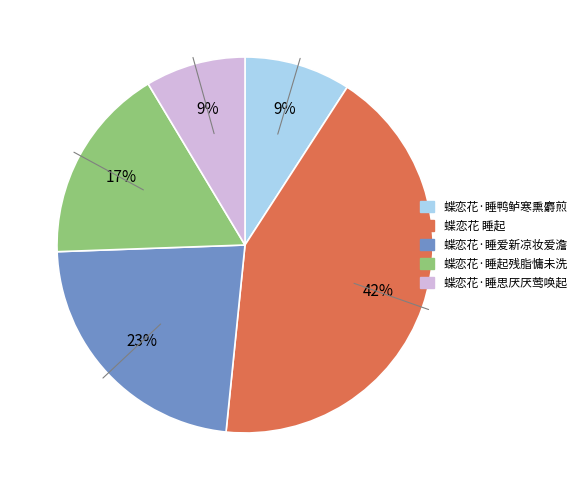

Is 蝶恋花·睡爱新凉妆爱澹 the majority of the pie?

No